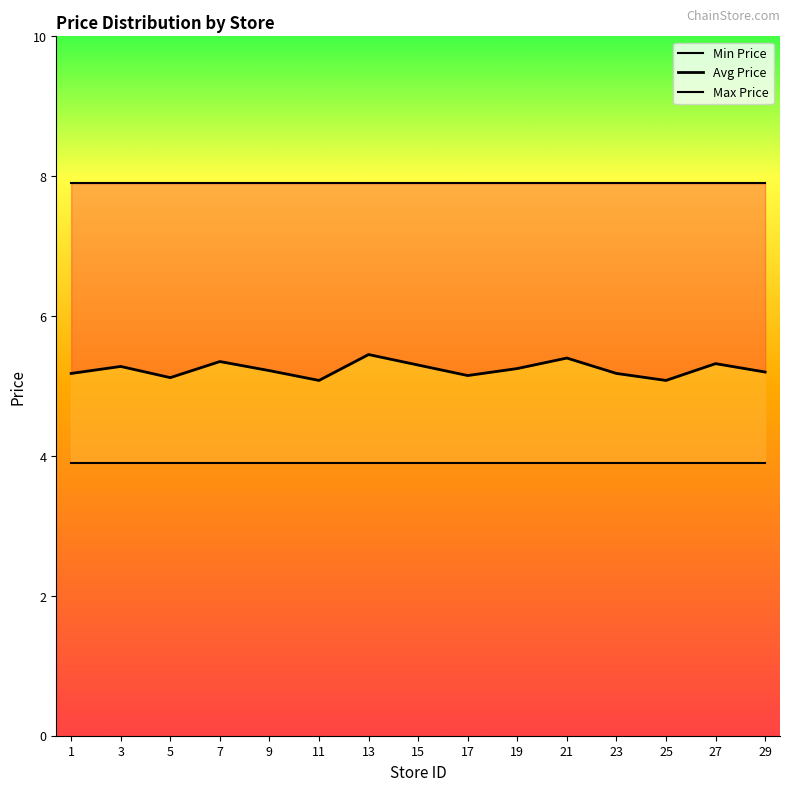

True or false: Avg Price Line and Min Price Line intersect in this chart.

False